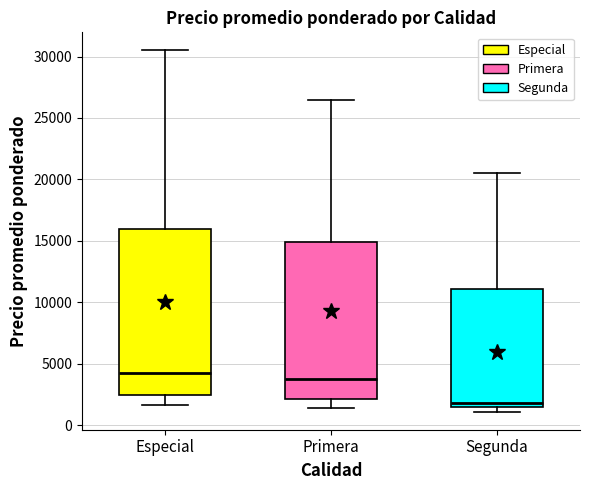

Reading left to right, read every box against the y-axis: the position of its median line, the range the box covers, and the ends of its whiskers. The values are not printed on the chart, so give them approximately, as read against the axis.

Especial: median 4000, box 2500 to 16000, whiskers 1500 to 30500
Primera: median 4000, box 2000 to 15000, whiskers 1500 to 26500
Segunda: median 2000, box 1500 to 11000, whiskers 1000 to 20500